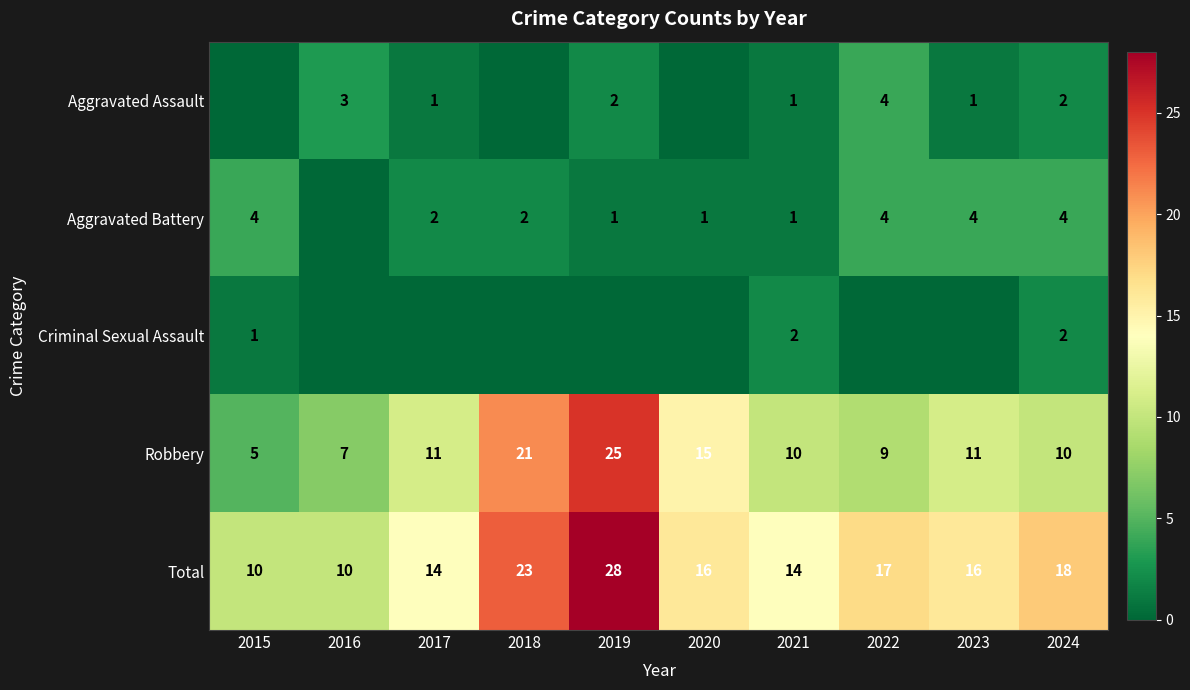

The value of Aggravated Assault at 2016 is 3. True or false?

True